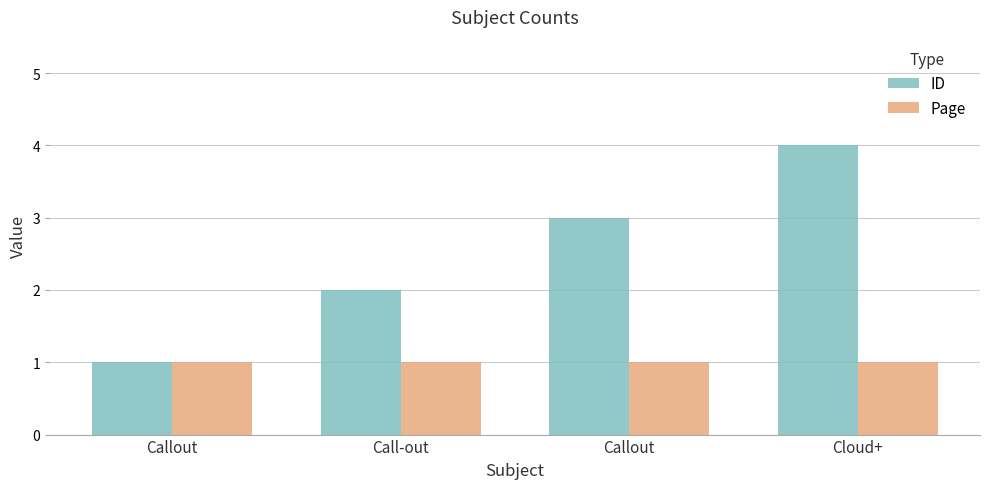

Read the ID value at Callout.

3